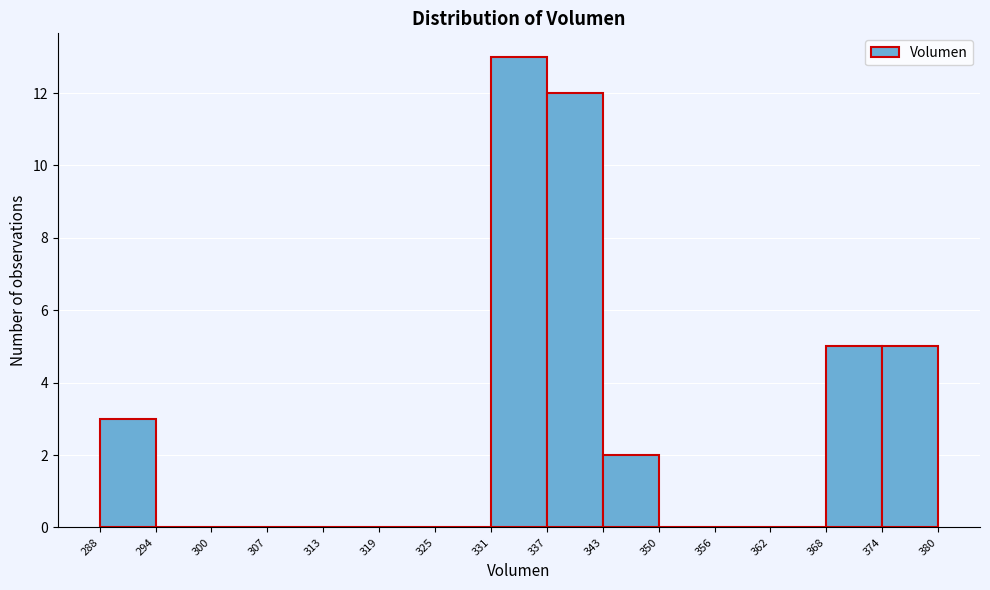

Reading left to right, list every bar in this chart as the range it spans on the x-axis followed by its height. The values are not printed on the chart, so give them approximately, as read against the axis.

288 to 294: 3
294 to 300: 0
300 to 307: 0
307 to 313: 0
313 to 319: 0
319 to 325: 0
325 to 331: 0
331 to 337: 13
337 to 343: 12
343 to 350: 2
350 to 356: 0
356 to 362: 0
362 to 368: 0
368 to 374: 5
374 to 380: 5